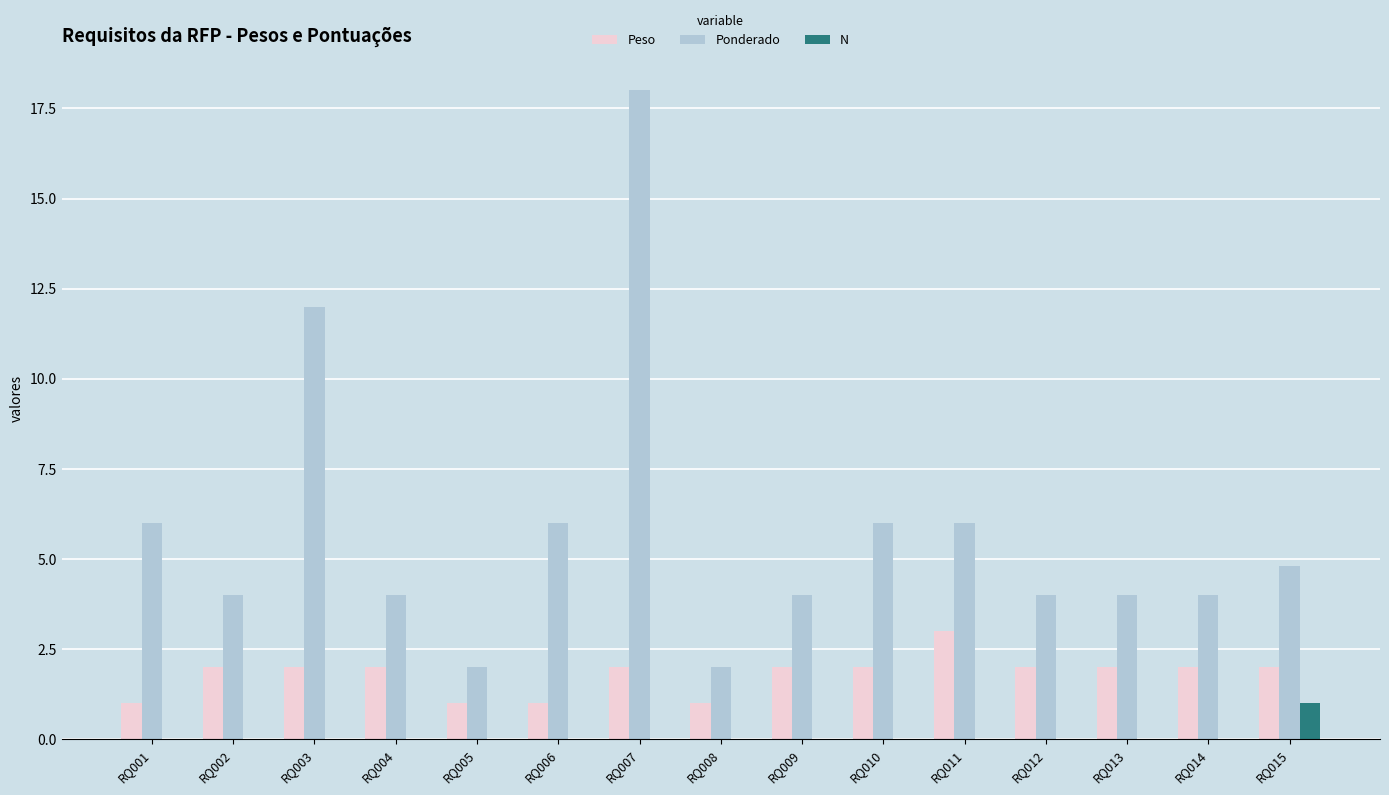

What is the sum of all Ponderado values?

86.8